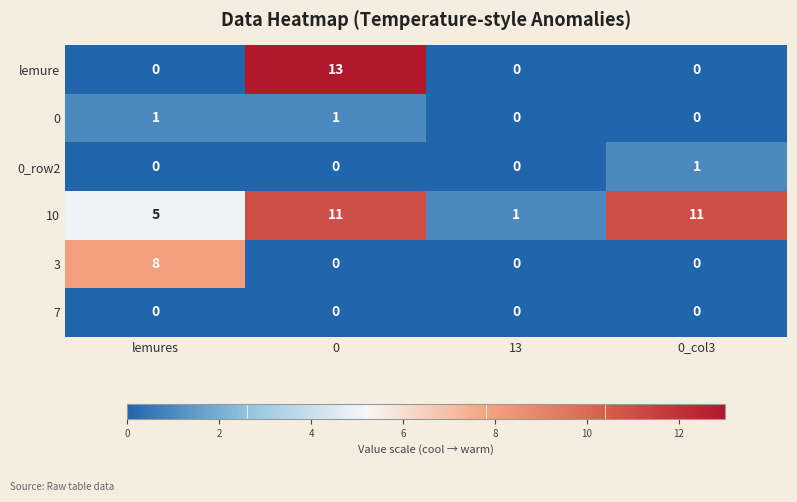

What is the spread (max minus min) of values at lemures?

8